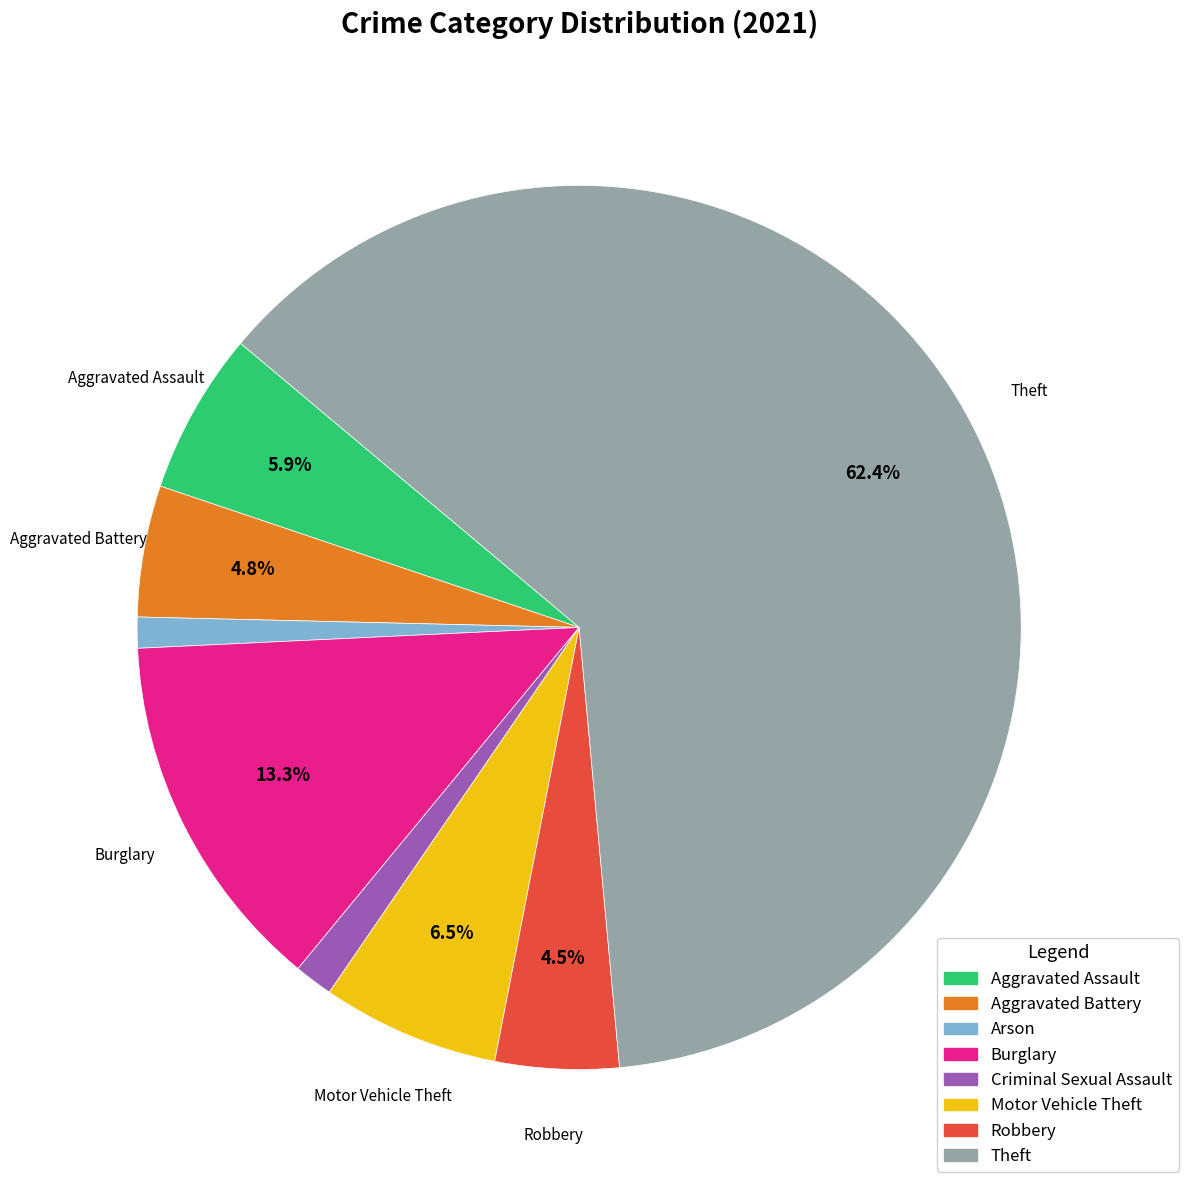

Is Theft the majority of the pie?

Yes